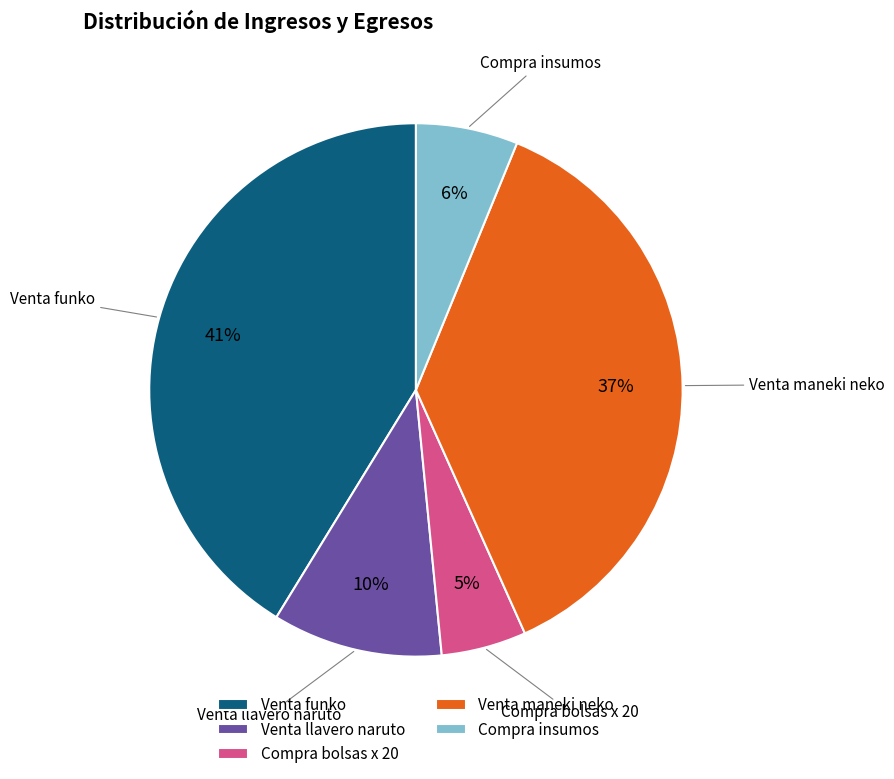

What percentage is the Compra bolsas x 20 slice, to the nearest percent?

5%